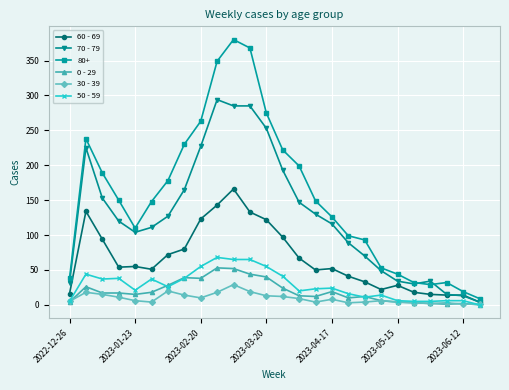

Which series has the largest total across all categories?

80+